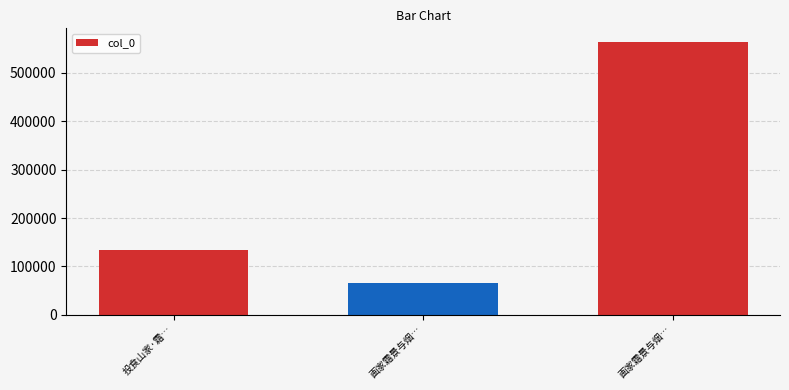

How many categories are shown in the chart?

3